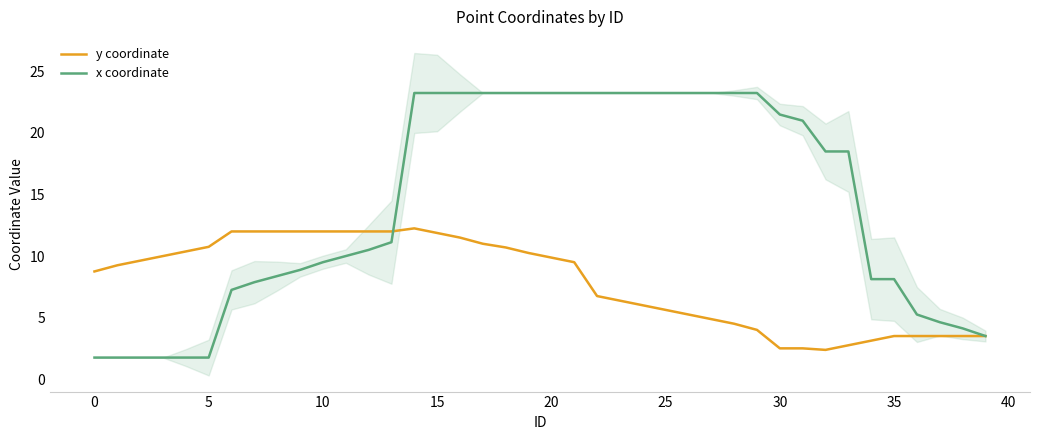

What is the label of the 21st point from the left?

20